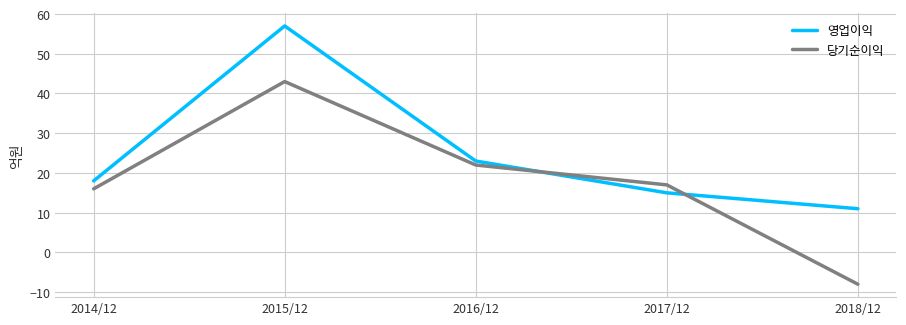

At which label is 당기순이익 closest to 17?

2017/12